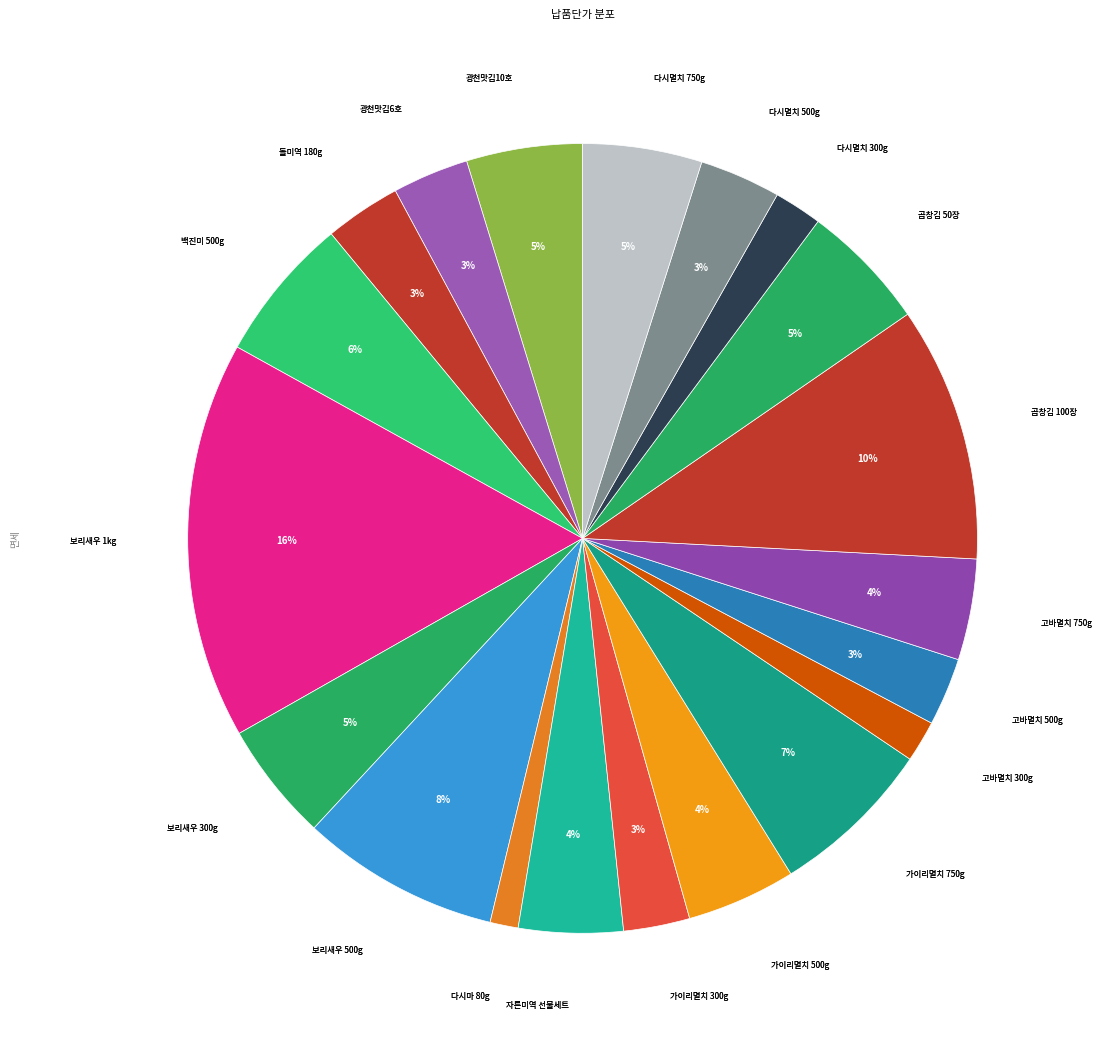

Which category has the smallest portion of the pie?

다시마 80g